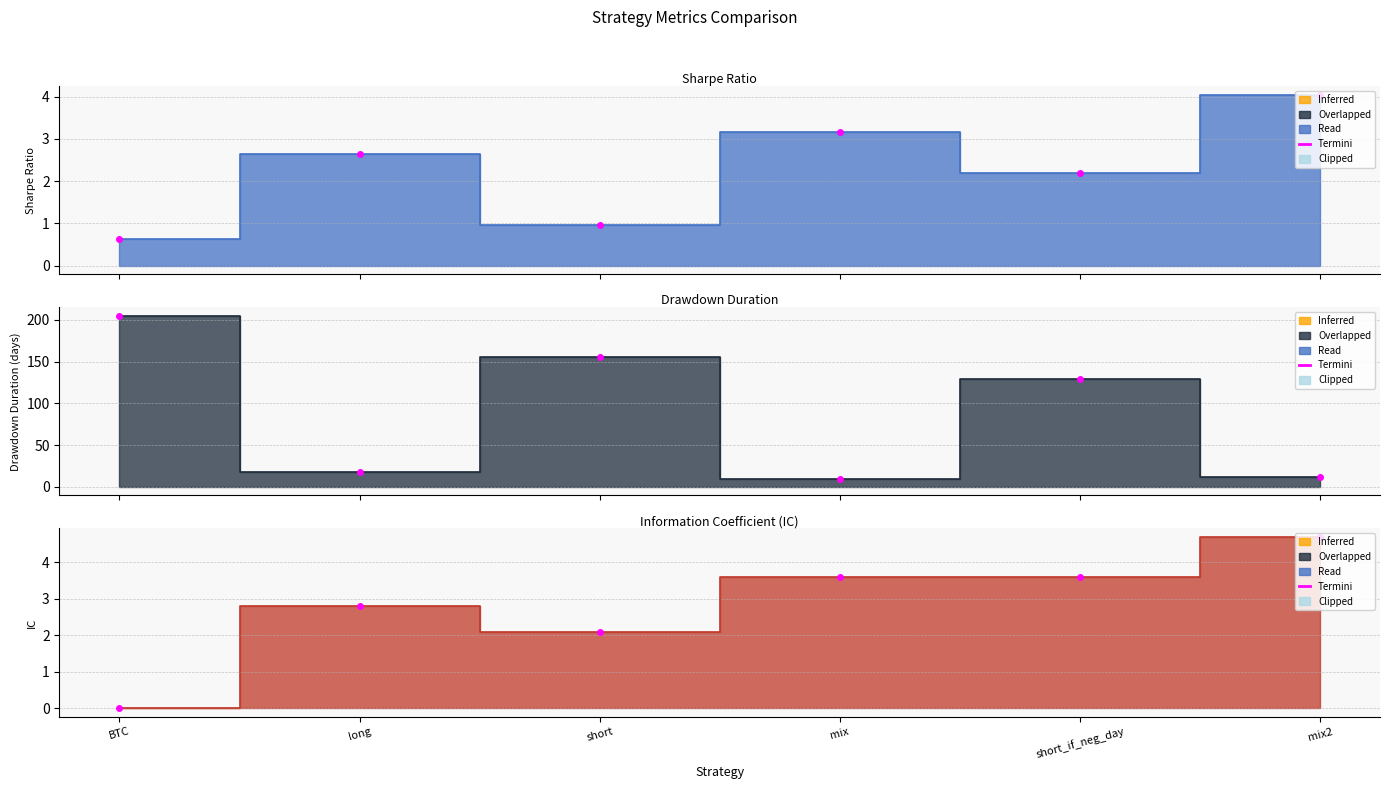

Where does the sharpe series first go above 2?

long